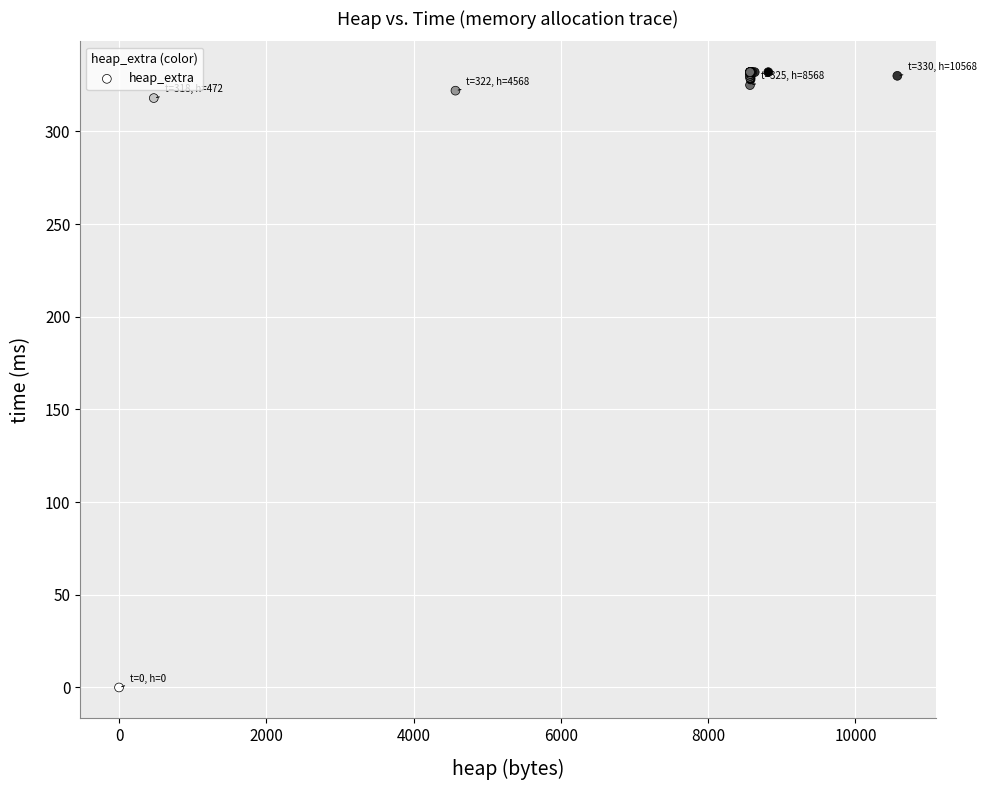

What Y value in the scatter plot is closest to 166?

318